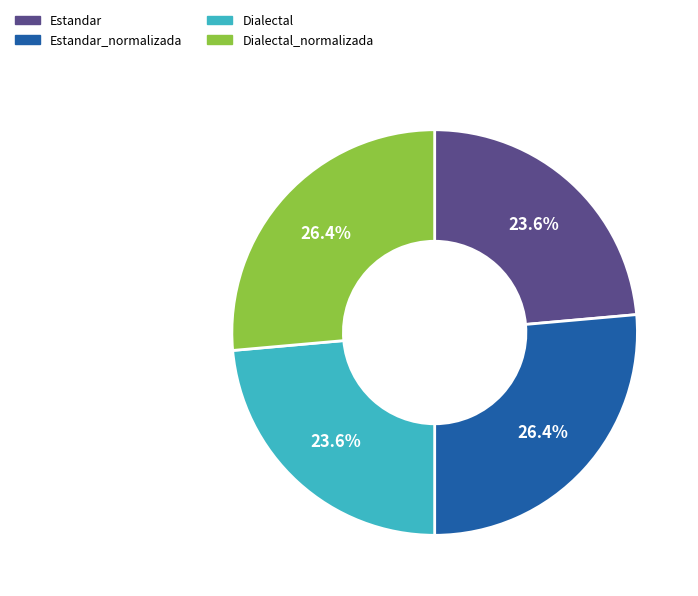

What is the total percentage of Dialectal and Dialectal_normalizada?

50.0%